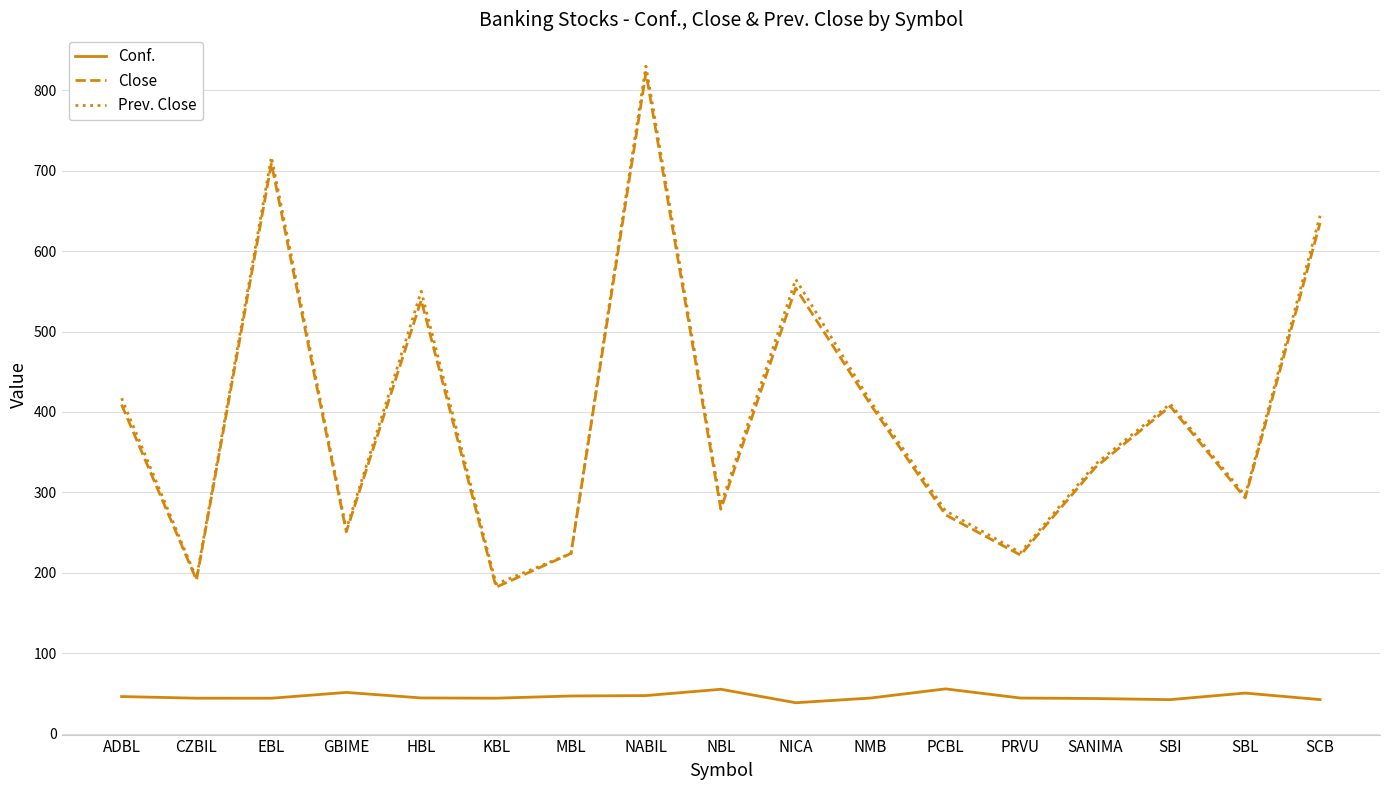

Which series changed the most between ADBL and SCB?

Prev. Close